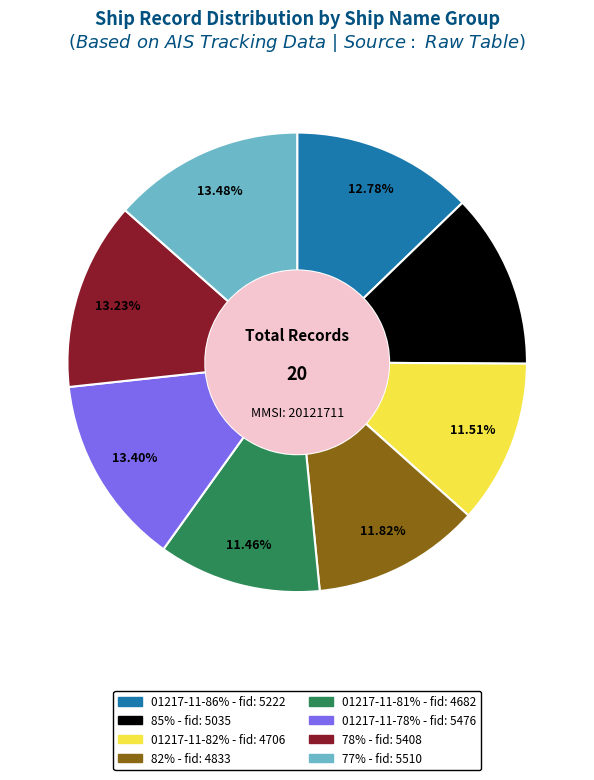

How many slices are in this pie chart?

8